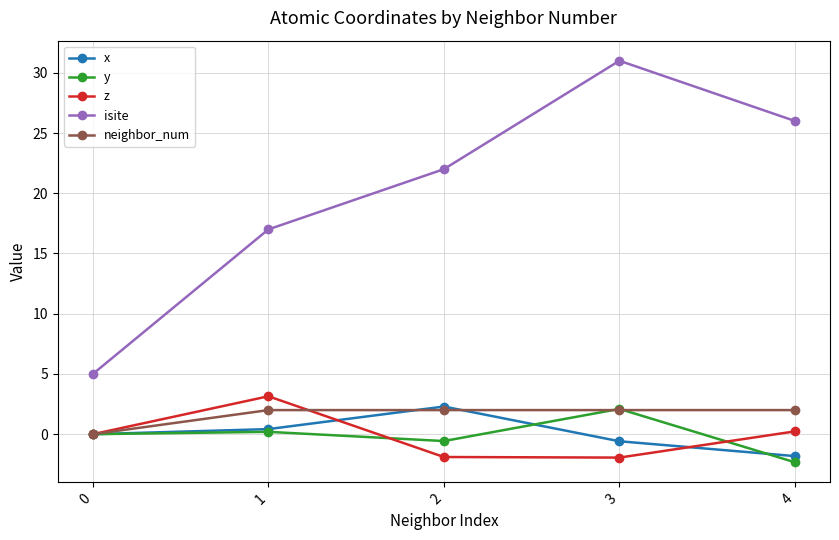

Which category has the highest value in the z series?

1